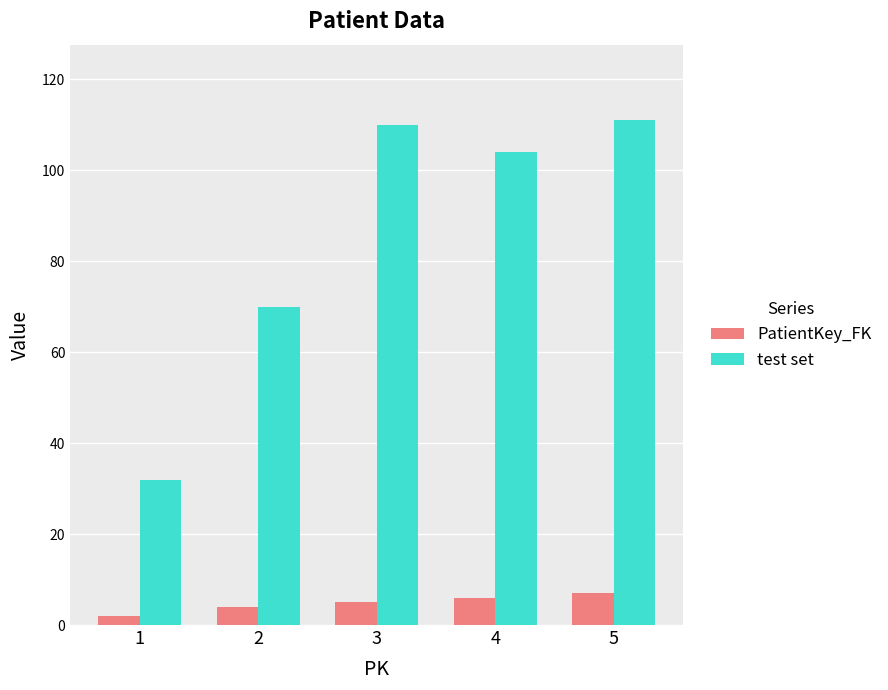

How many data points in test set are less than 104?

2